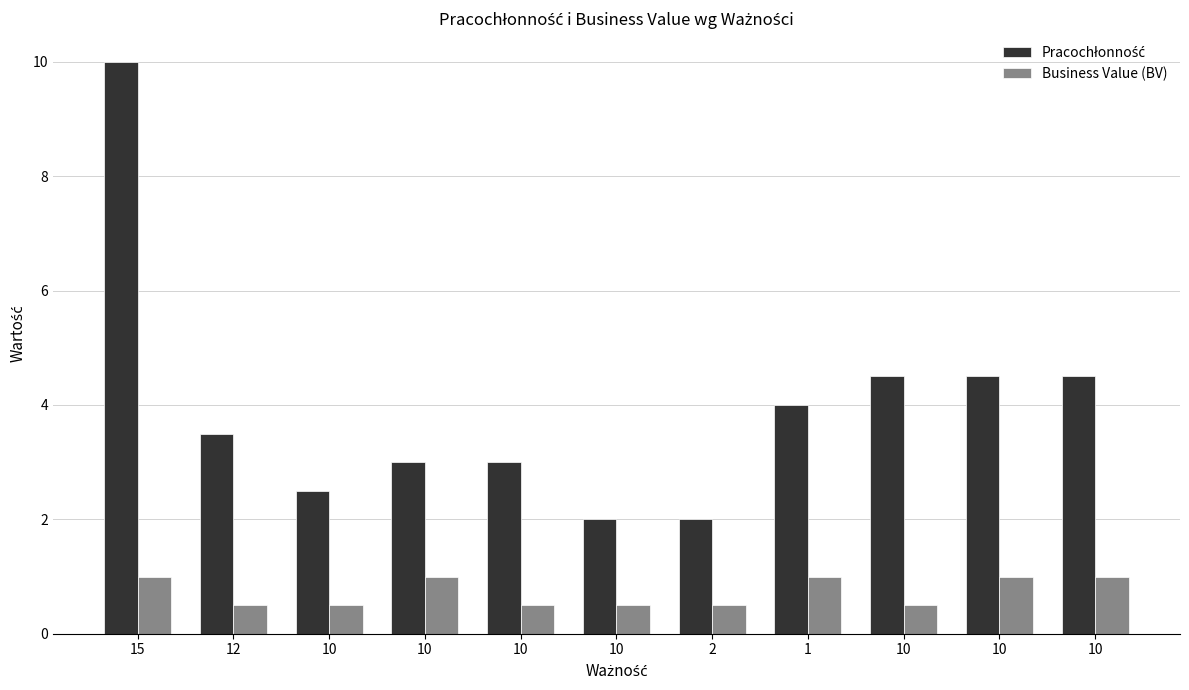

Are the bars grouped side by side (vs. stacked)?

Yes